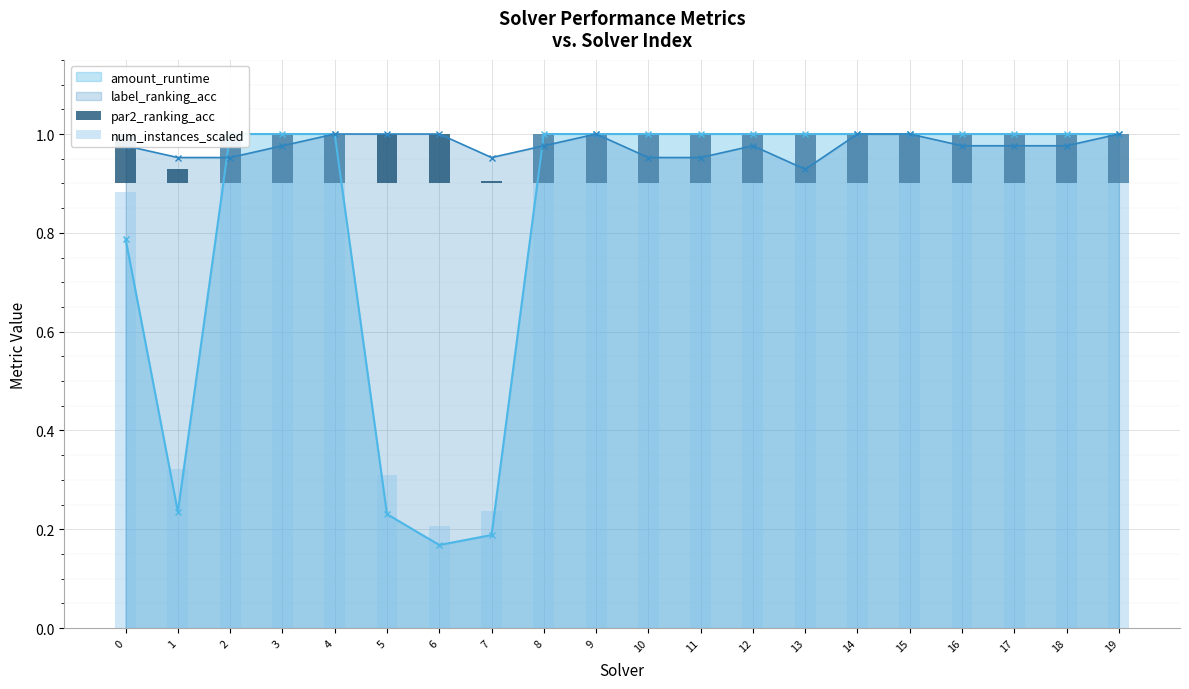

At how many categories does at least one series exceed 0?

20